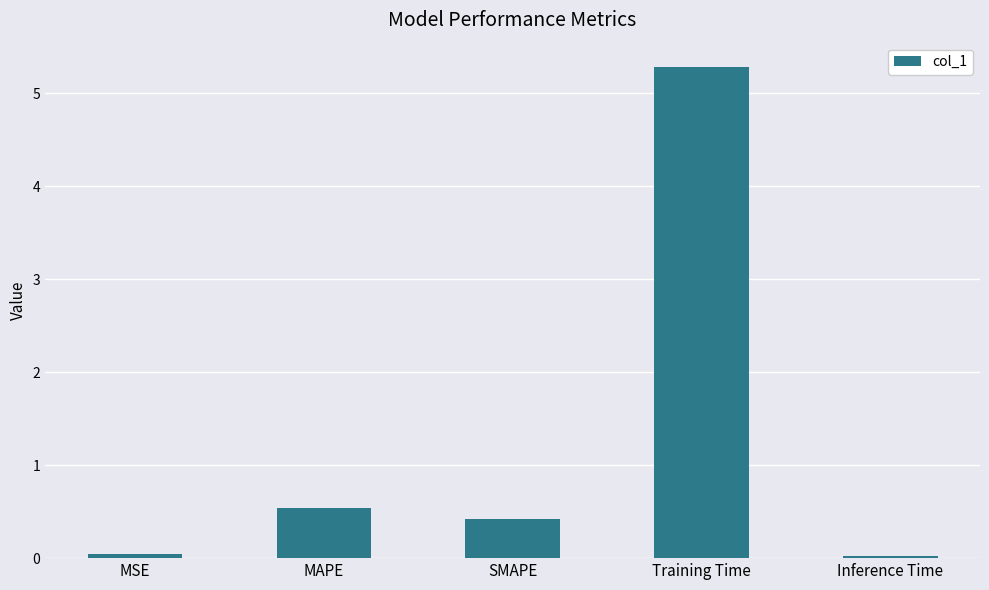

Which label corresponds to the largest value in the chart?

Training Time